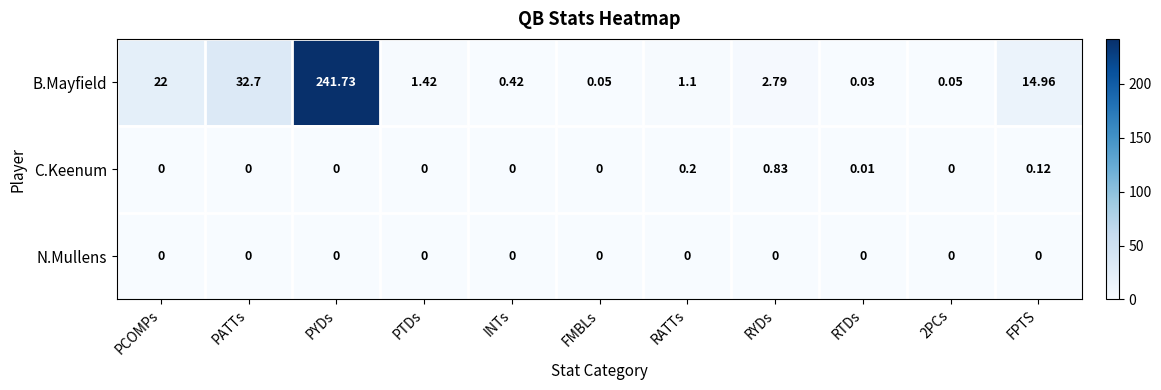

Which series has the largest total across all categories?

B.Mayfield